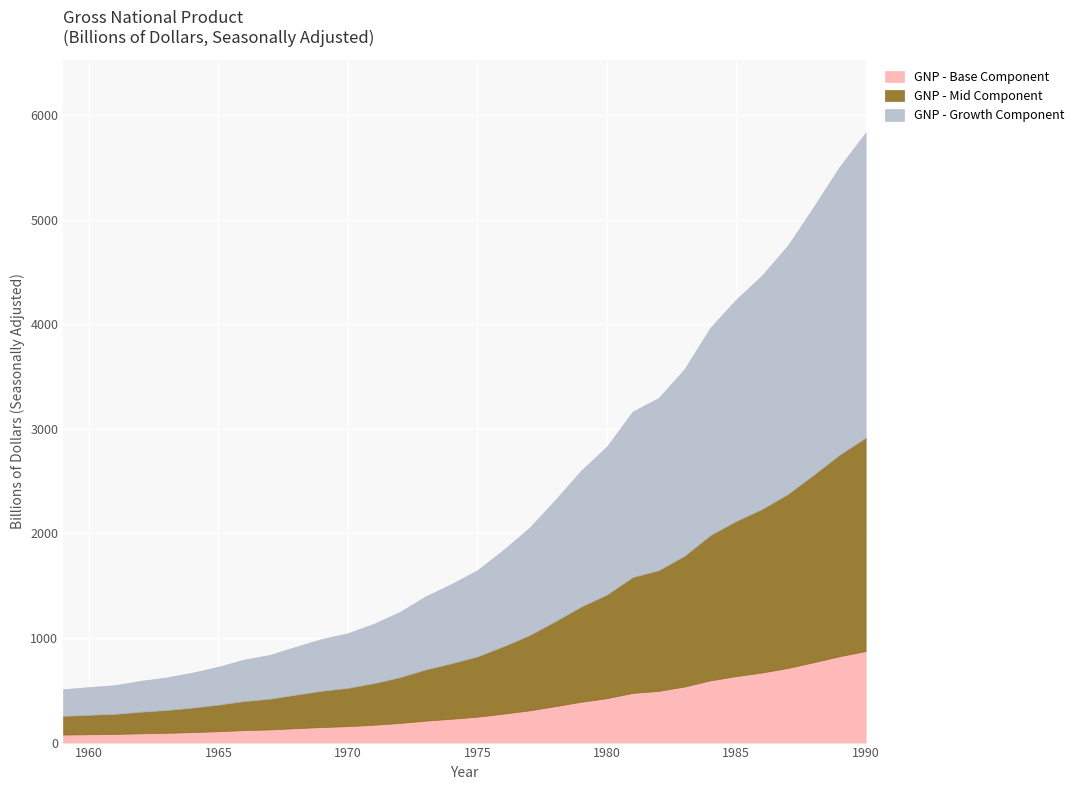

What is the total value across all series at 1970?

1046.1